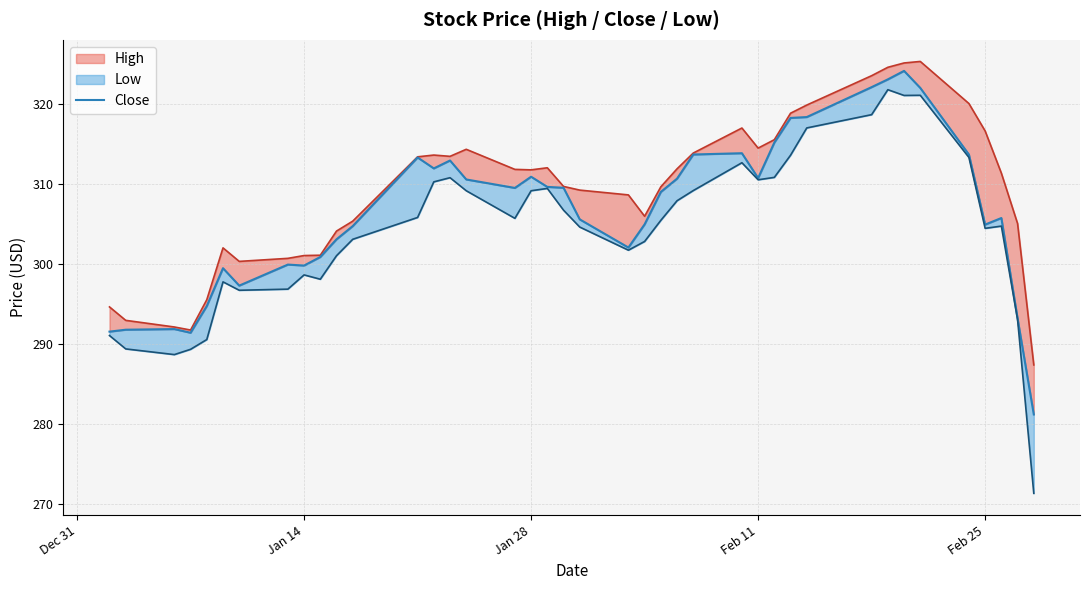

Reading left to right, extract all data points from this chart.

291.5	291.7	291.8	291.4	294.7	299.4	297.2	299.9	299.8	300.8	303.0	304.7	313.3	311.9	312.9	310.5	309.5	310.9	309.6	309.5	305.5	302.0	304.9	309.0	310.6	313.6	313.8	310.7	315.1	318.2	318.3	322.0	323.0	324.1	322.0	313.6	304.9	305.7	293.1	281.1